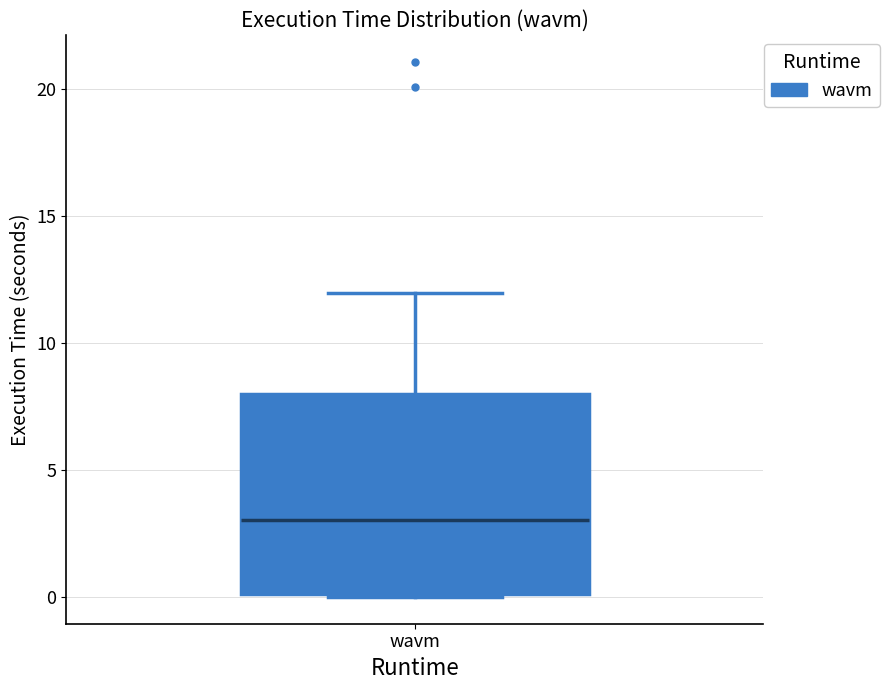

Read this box plot against the y-axis: the position of the median line, the range covered by the box, and the ends of both whiskers. The values are not printed on the chart, so give them approximately, as read against the axis.

median 3, box 0 to 8, whiskers 0 to 12